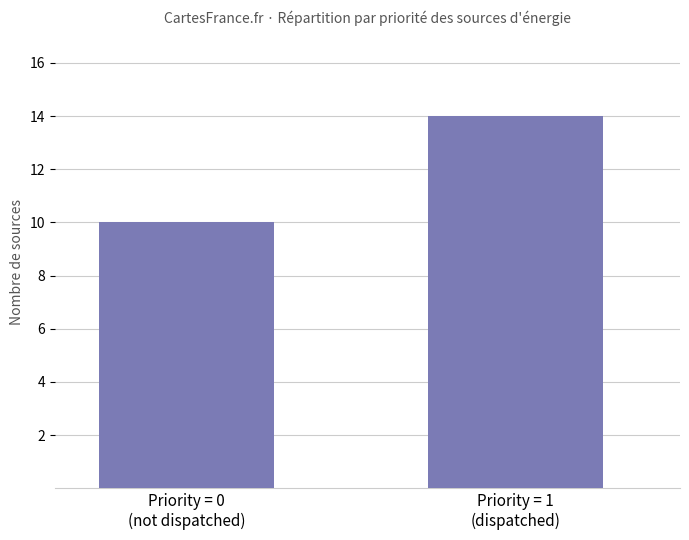

Approximately how many times larger is the value at Priority = 1
(dispatched) compared to Priority = 0
(not dispatched)?

1.4